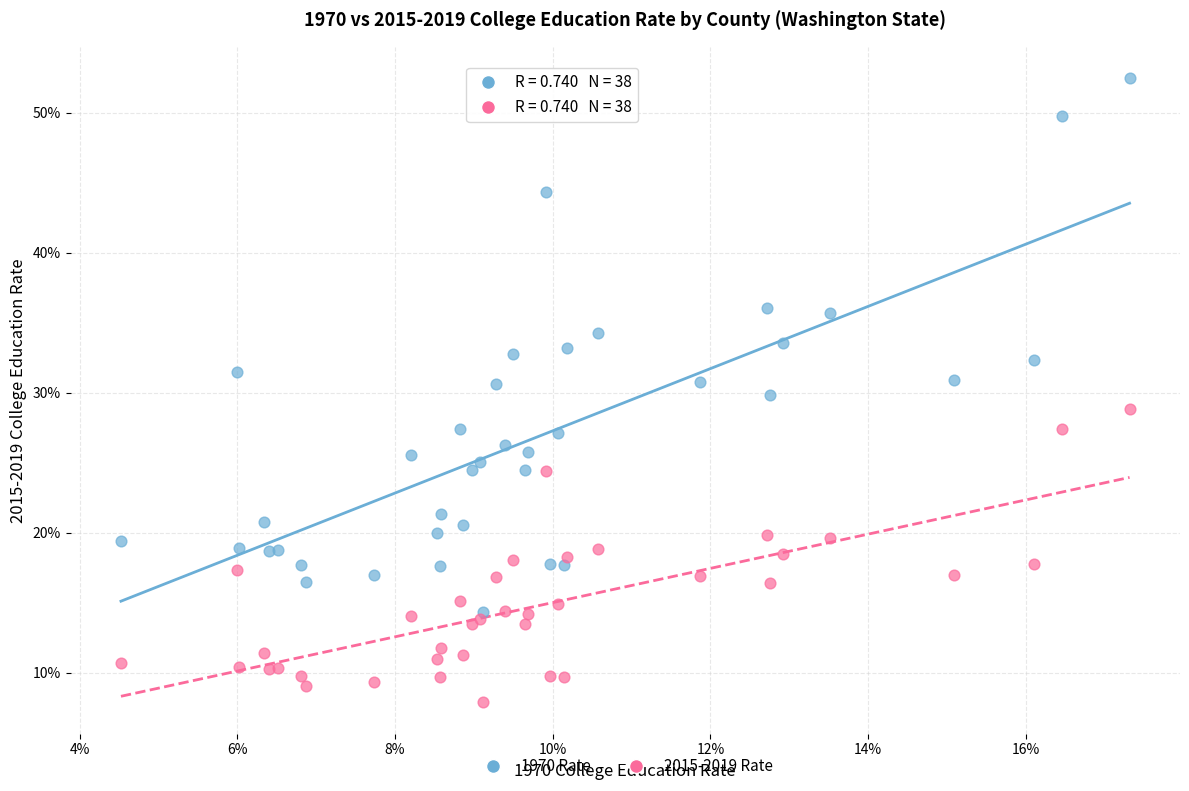

What are all the series names shown in the legend?

1970 Rate, 2015-2019 Rate